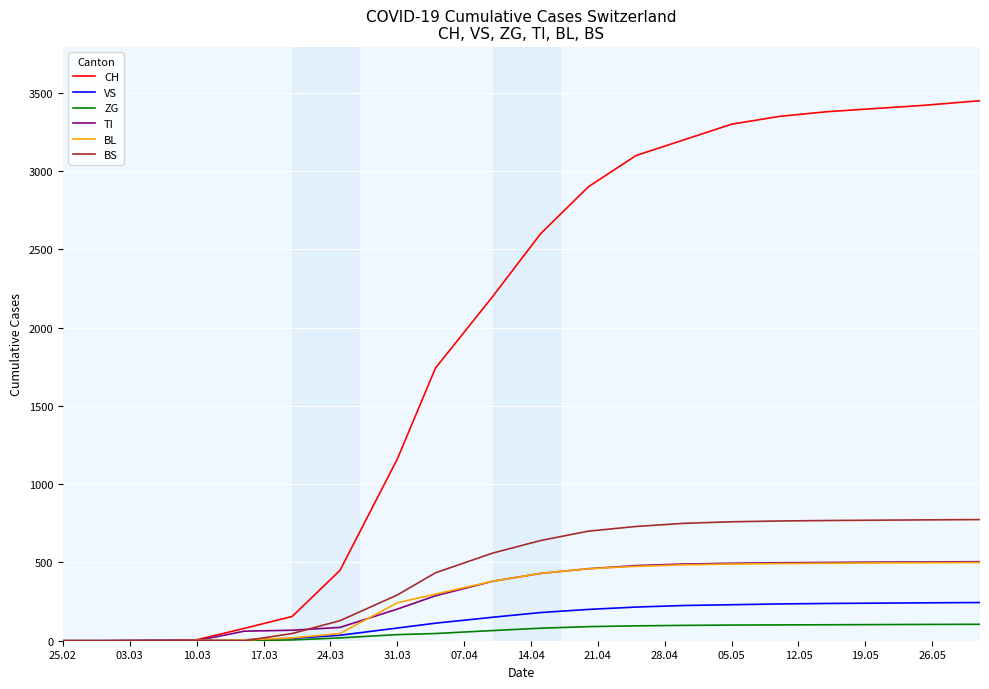

Which series has the widest spread of values?

CH